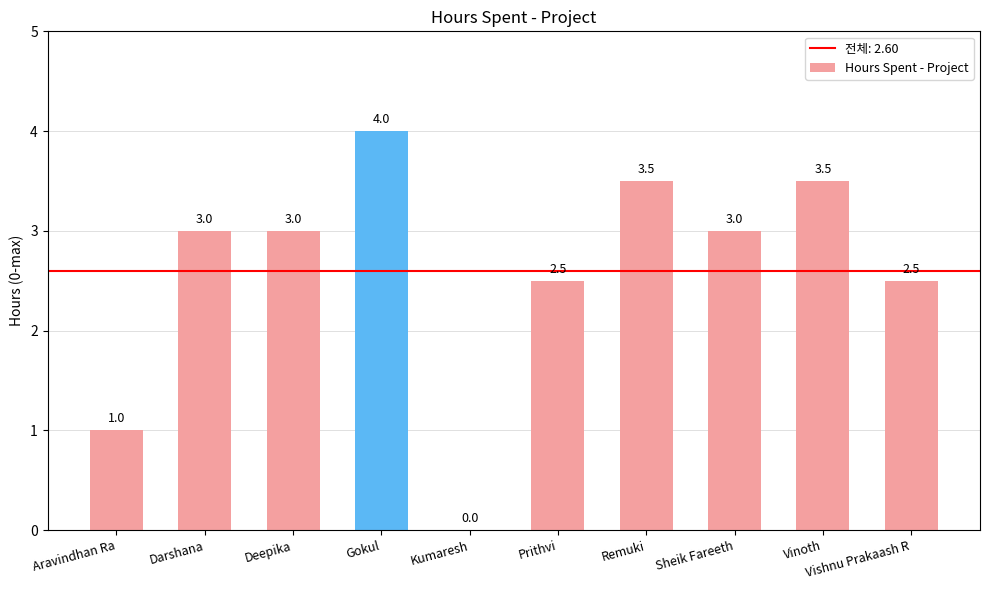

True or false: the data shows 3.5 at Remuki.

True